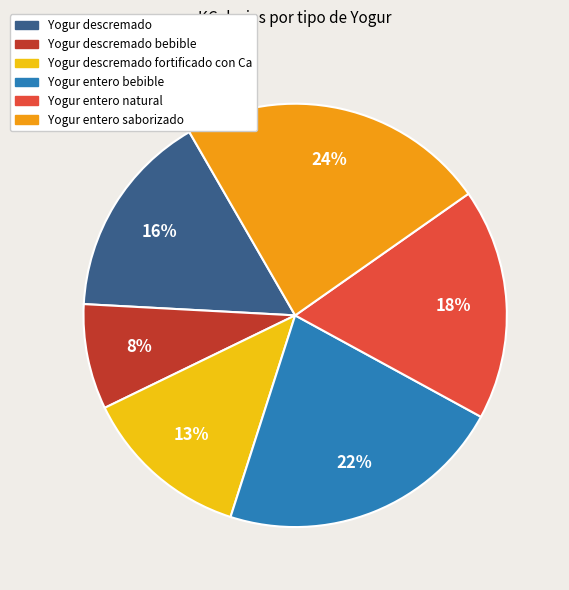

Count the number of slices in the pie.

6